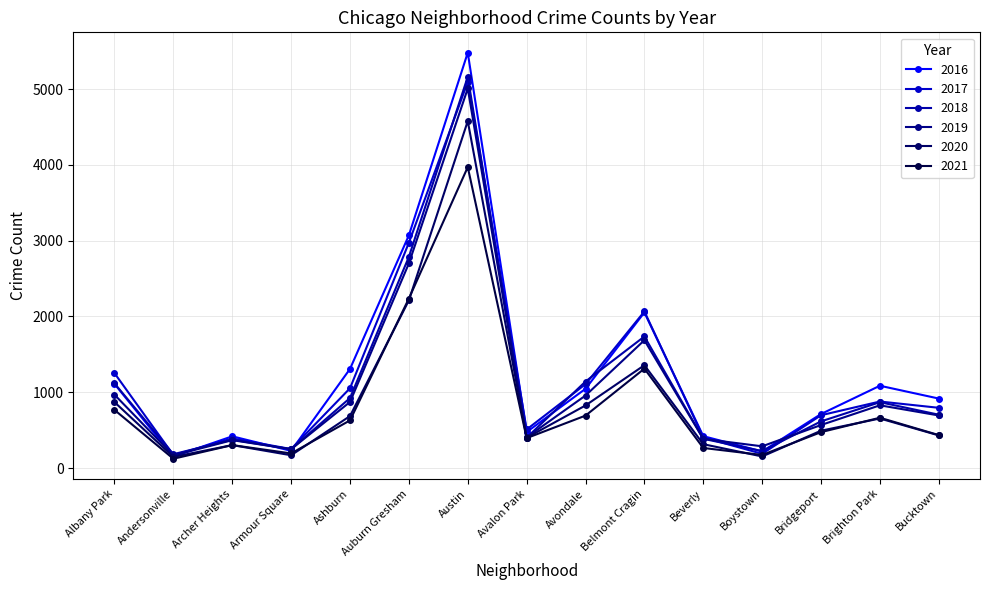

What is the spread (max minus min) of values at Archer Heights?

116